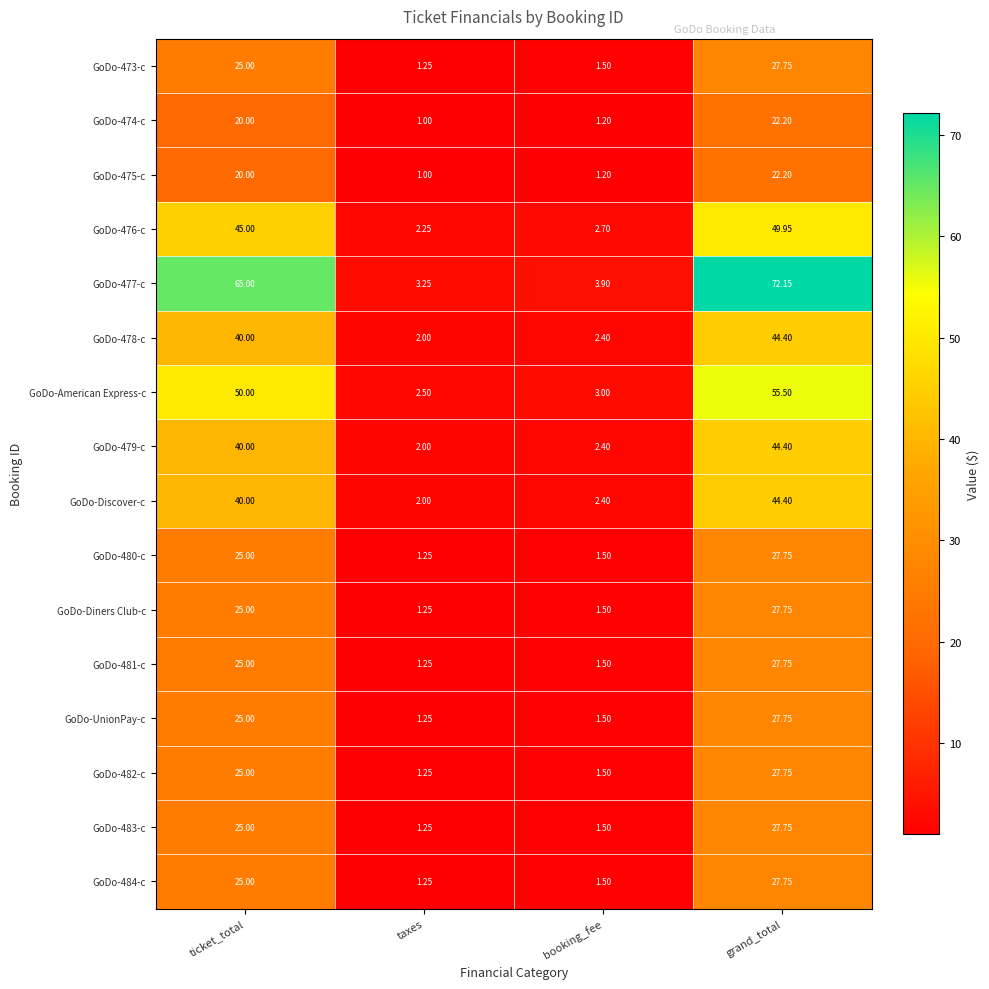

At which category is the sum across all series the highest?

grand_total